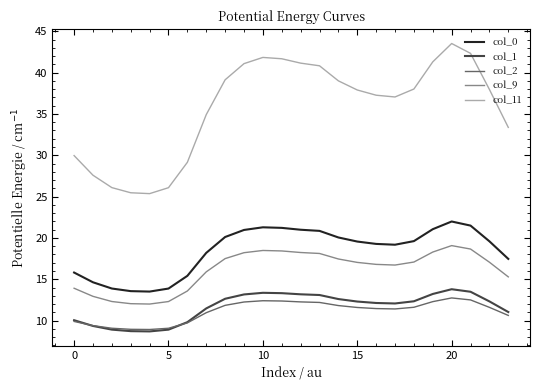

What is the minimum value shown in the chart?

8.7